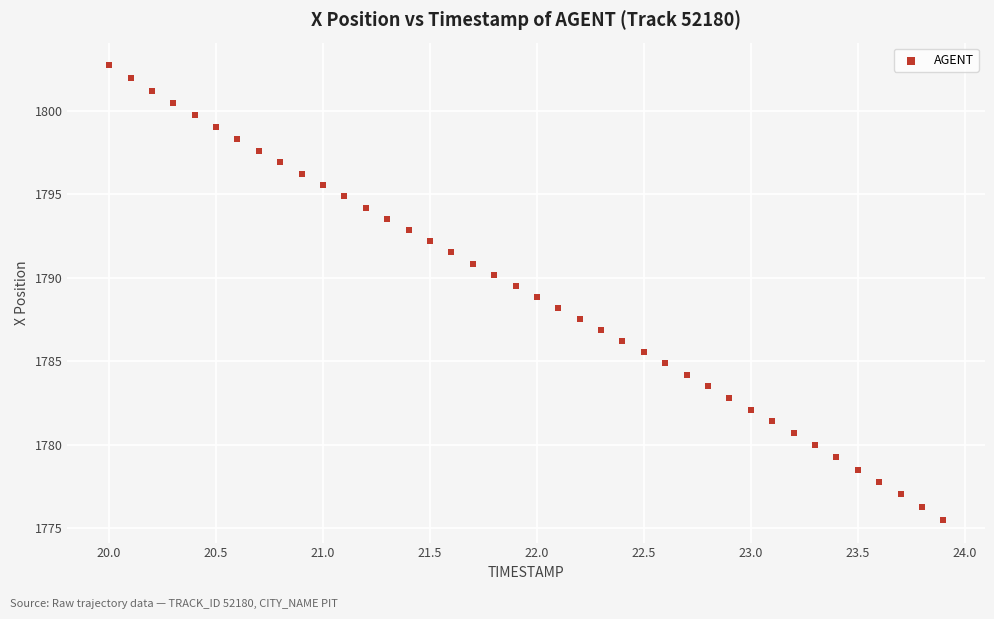

What is the range of Y values (max minus min)?

27.2